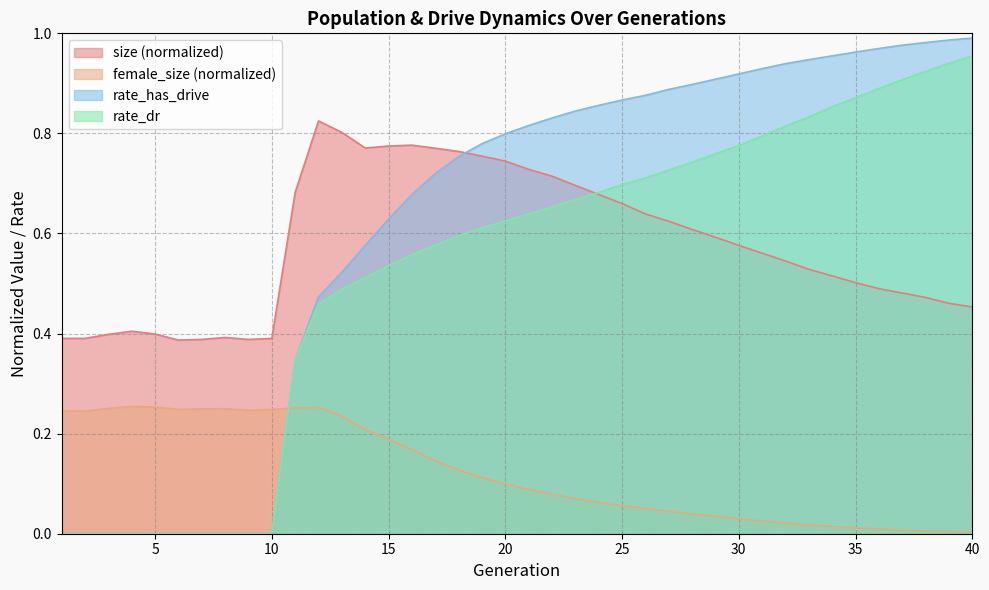

At 25, list the series in order from largest to smallest.

rate_has_drive, rate_dr, size (normalized), female_size (normalized)